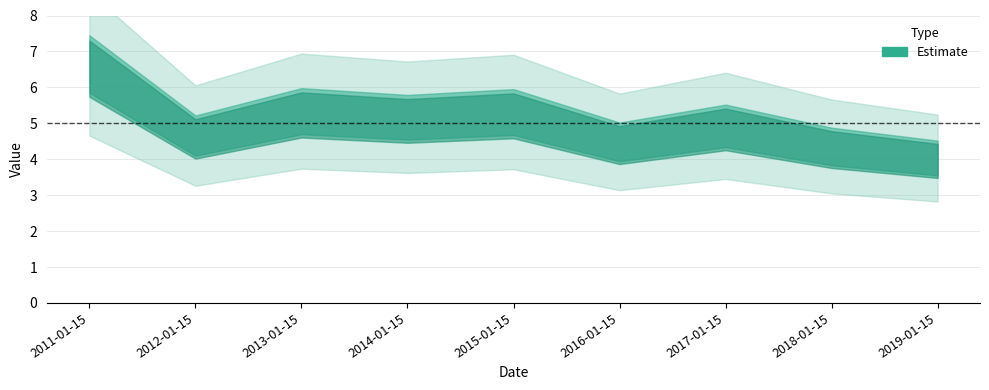

Reading left to right, list all the values displayed in this chart.

6.7	4.7	5.3	5.2	5.3	4.5	4.9	4.4	4.0